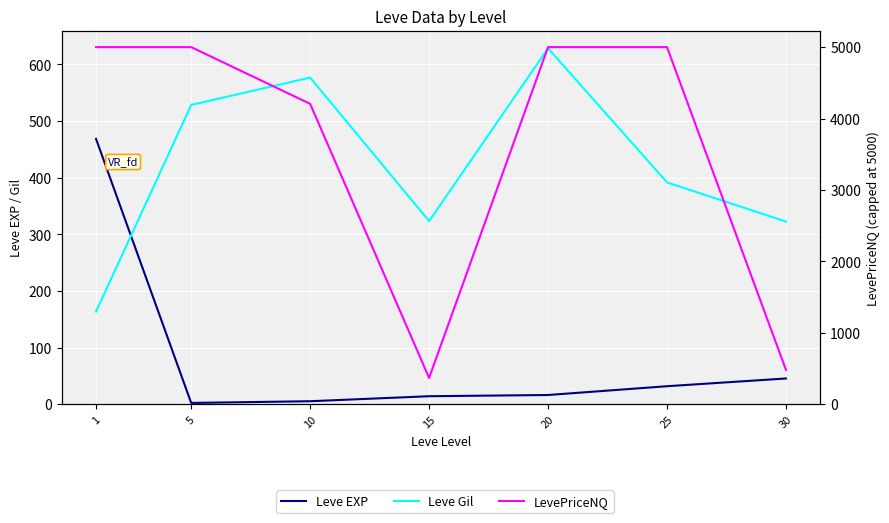

What is the spread (max minus min) of values at 20?

4983.7